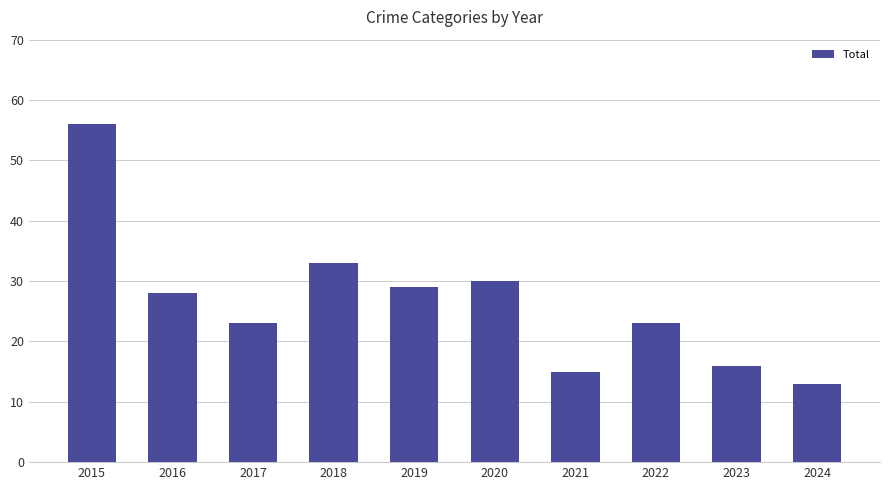

What is the minimum value shown in the chart?

13